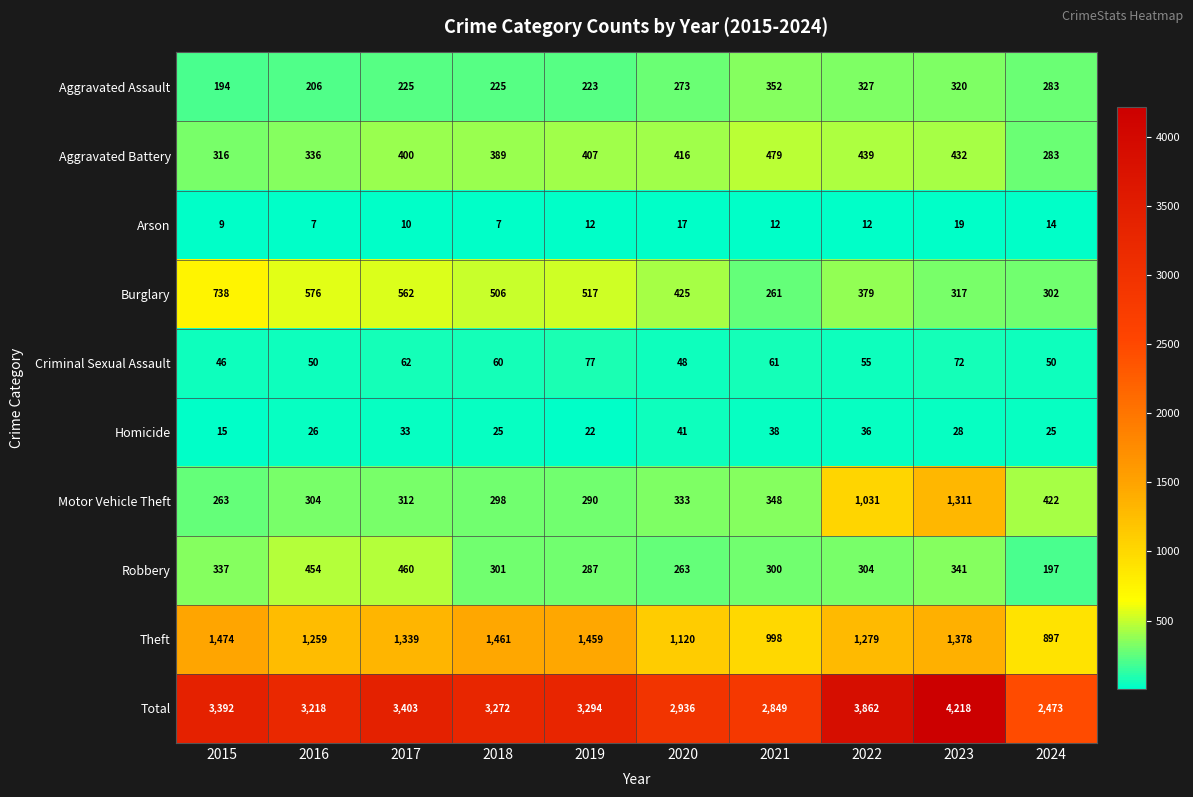

How many series are shown in this chart?

10